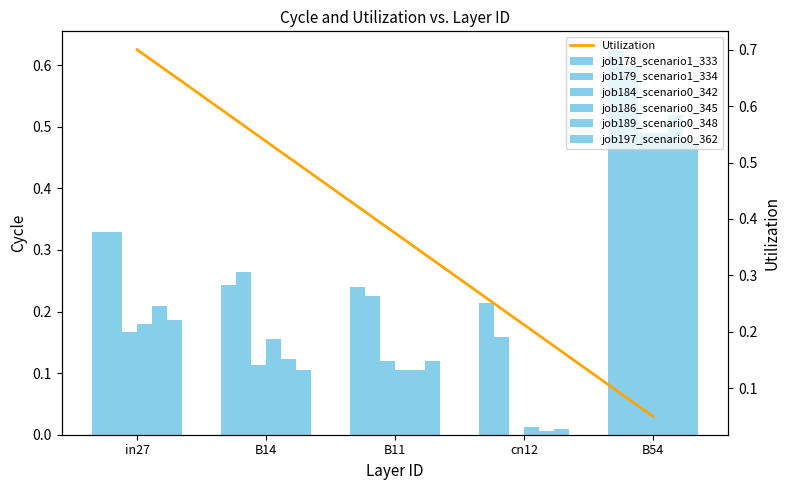

Which label corresponds to the largest value in the chart?

B54